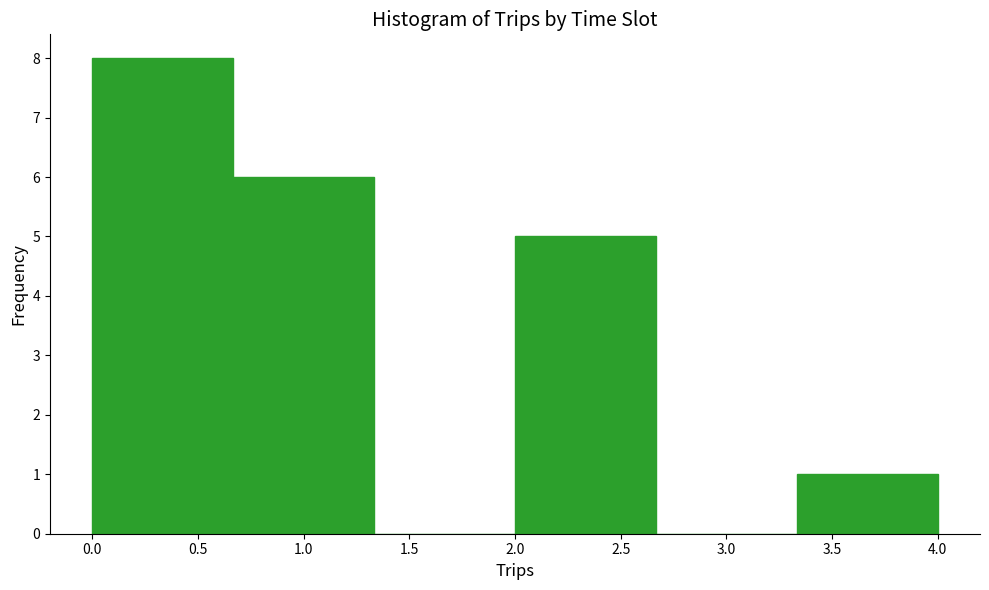

Over which range of the x-axis is the bar tallest?

0.00 to 0.65